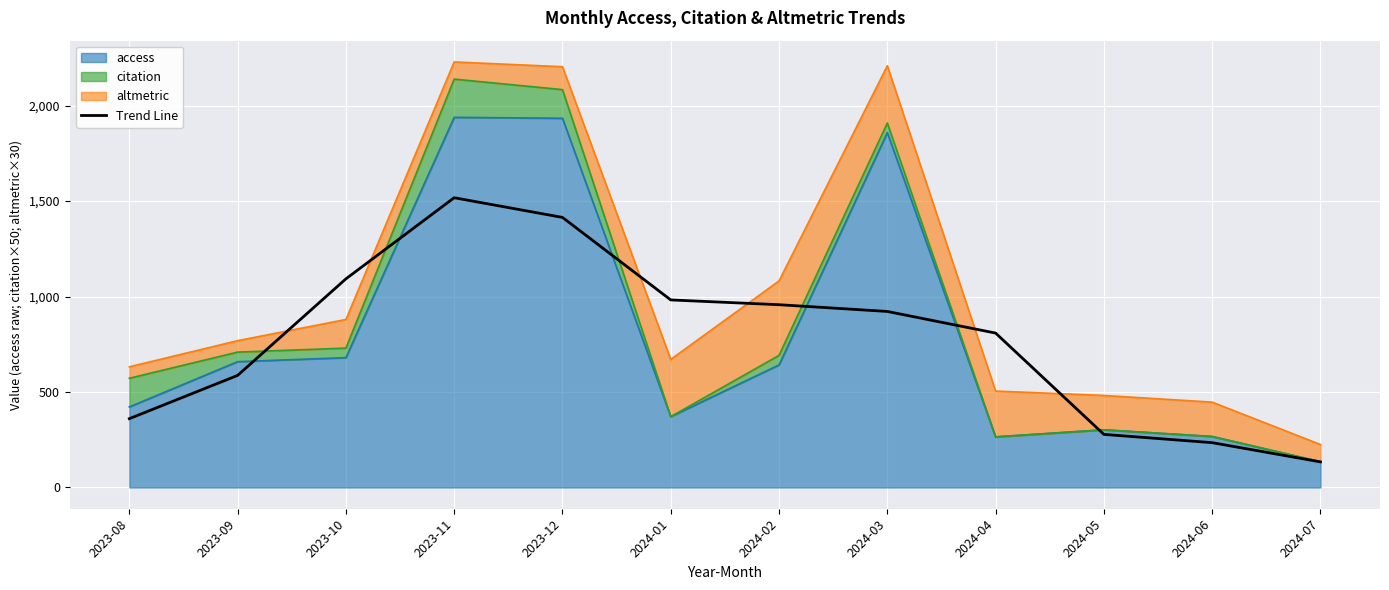

Reading left to right, list all the values displayed in this chart.

360.3	587.0	1092.7	1517.7	1414.7	982.3	957.3	922.0	808.7	278.0	234.7	134.0